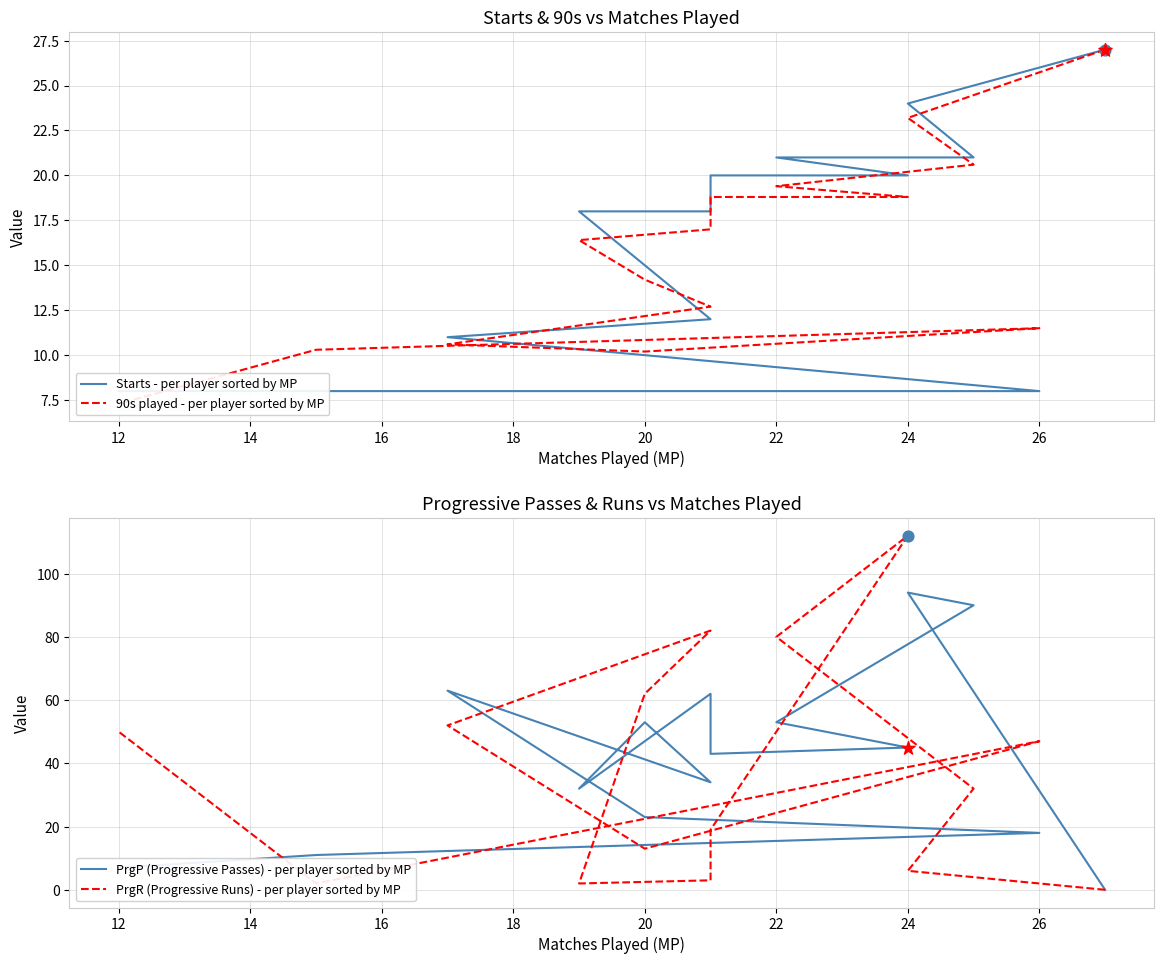

Which series has the widest spread of Y values?

PrgR (Progressive Runs) - per player sorted by MP